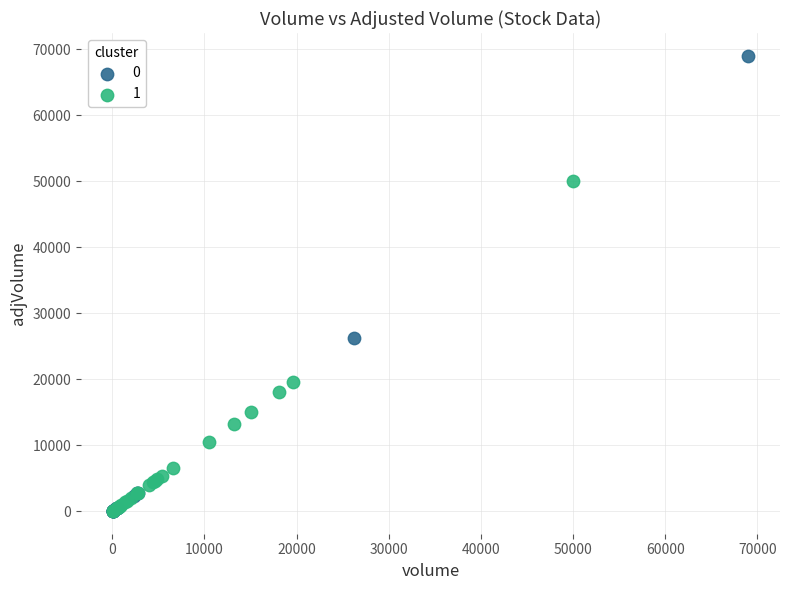

Which series reaches the maximum Y coordinate?

0